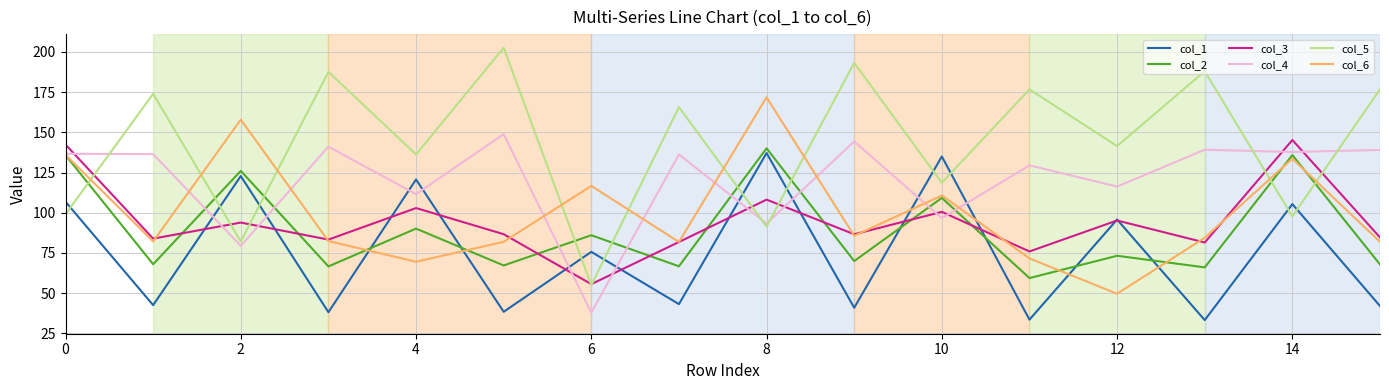

At how many categories does at least one series exceed 96?

16